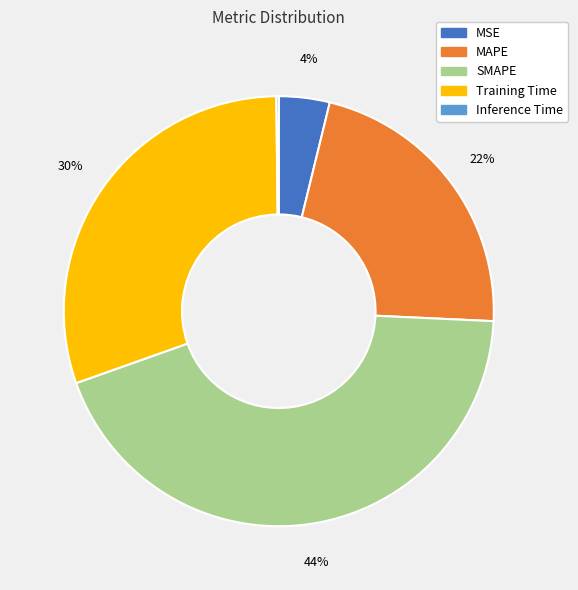

Is the sum of MSE and MAPE greater than half?

No